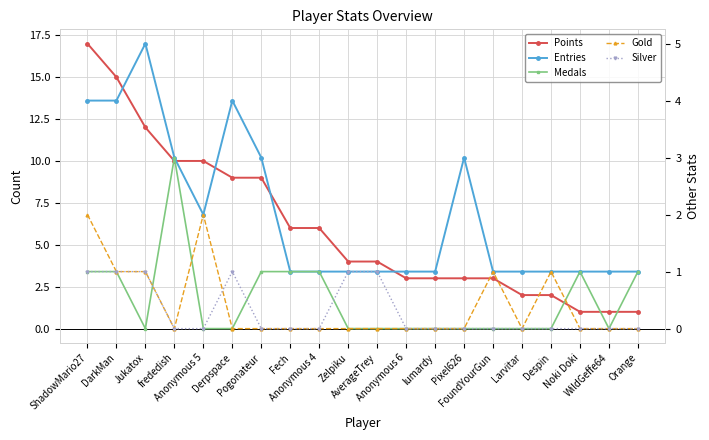

Which has a higher value, Orange or Zelpiku?

Zelpiku